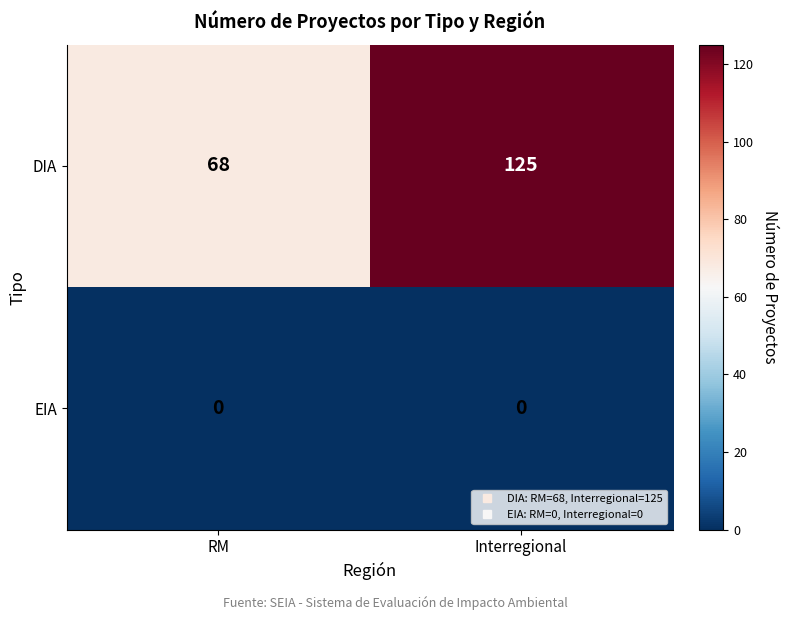

Reading right to left, transcribe all the data shown in this chart.

DIA: Interregional=125	RM=68
EIA: Interregional=0	RM=0